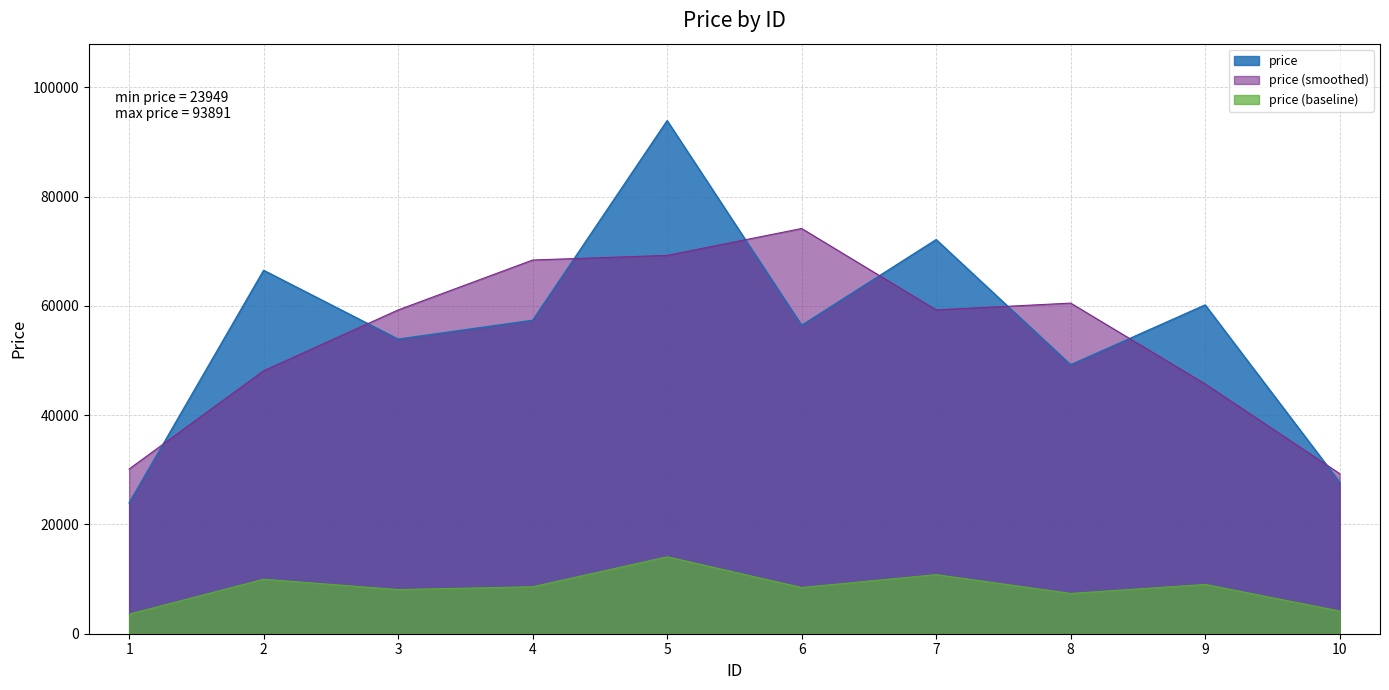

Reading left to right, transcribe all the data shown in this chart.

1=23949	2=66498	3=53910	4=57357	5=93891	6=56444	7=72120	8=49217	9=60163	10=27732